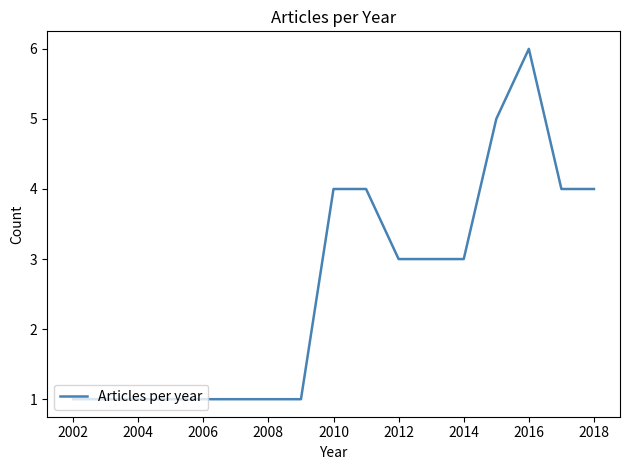

What is the maximum value shown in the chart?

6